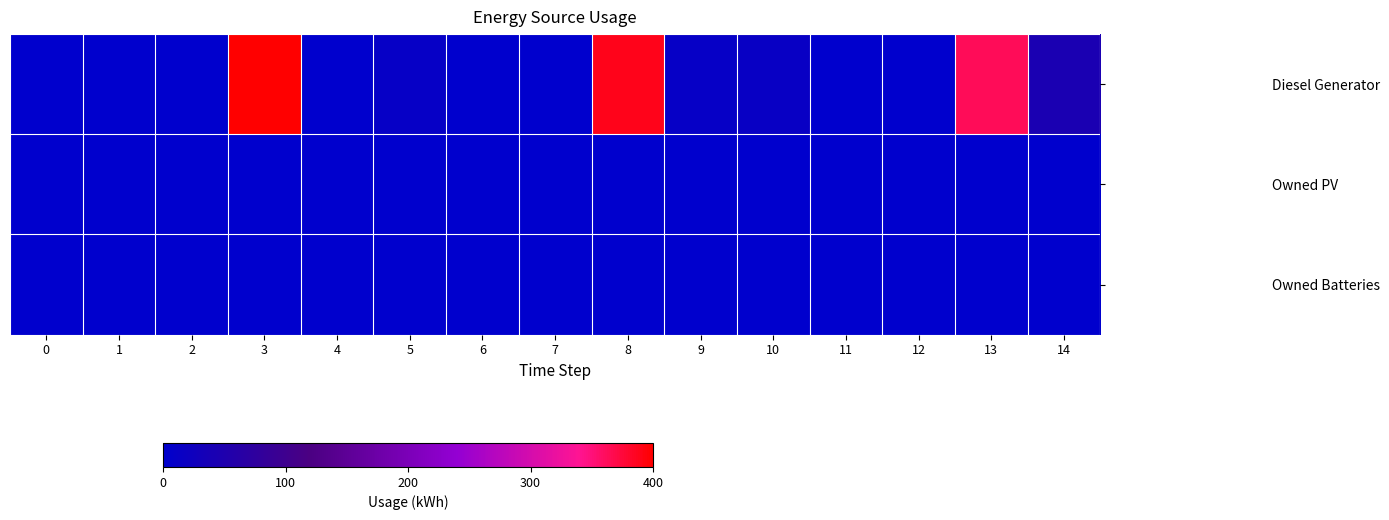

At how many categories does at least one series exceed 205?

3